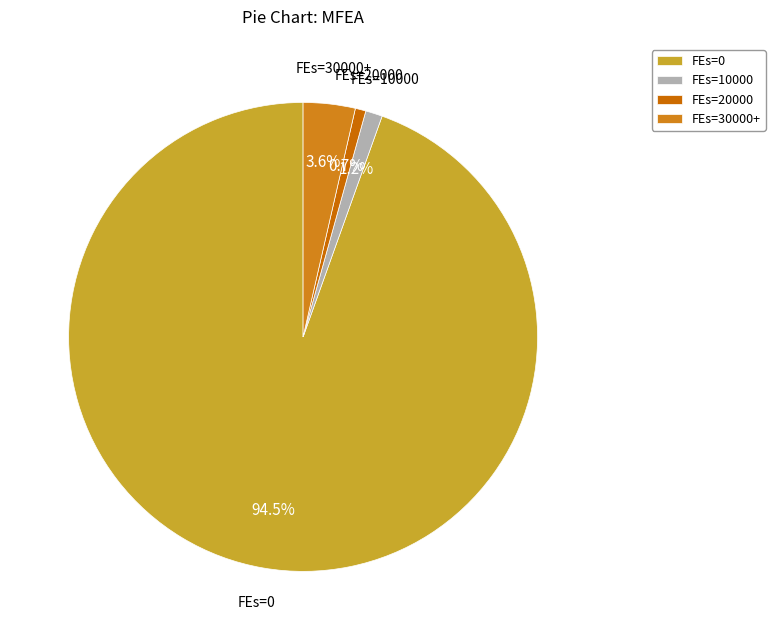

Which category accounts for the majority?

FEs=0